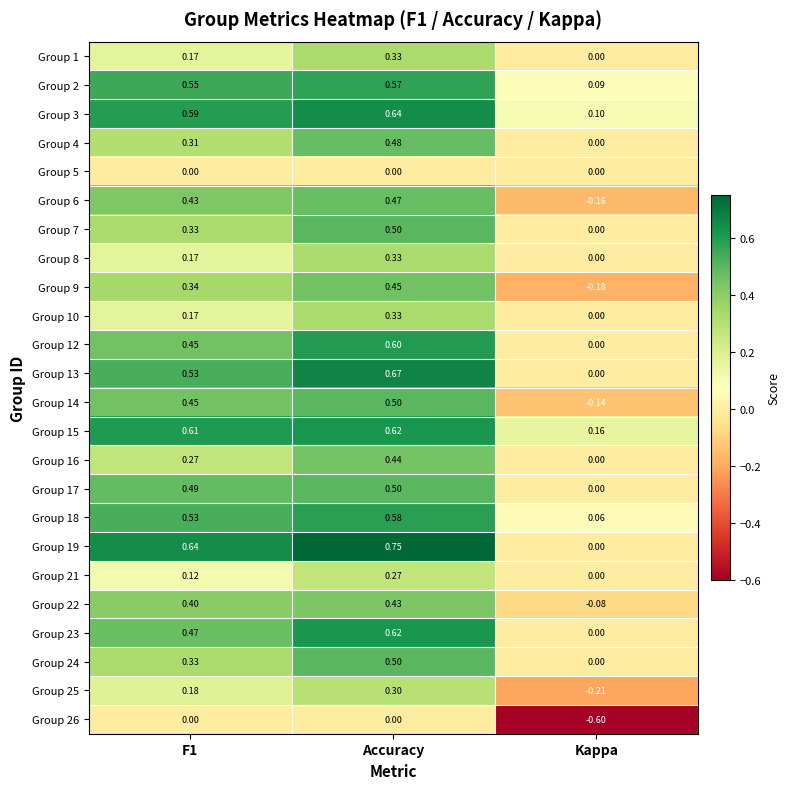

At which category is the sum across all series the highest?

Accuracy